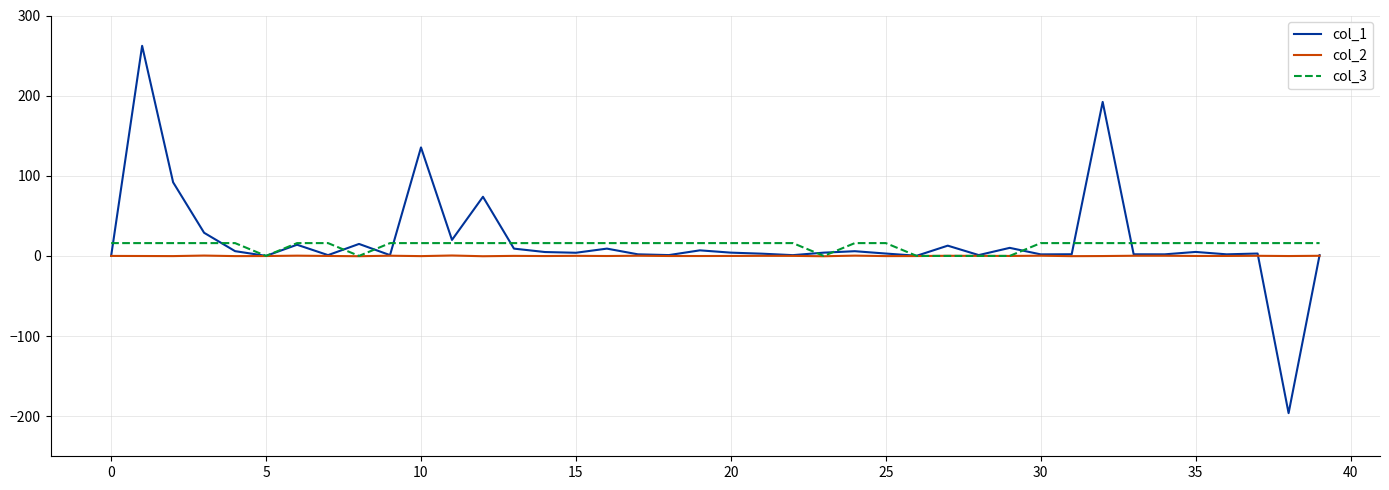

Which series has the largest range (max minus min)?

col_1